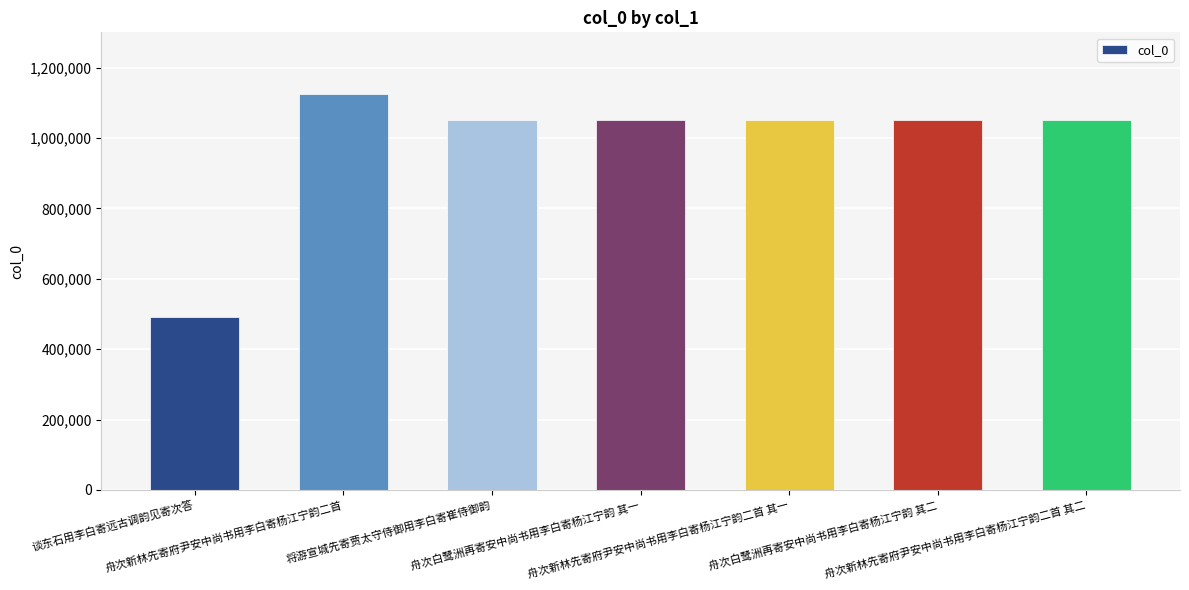

Which label corresponds to the largest value in the chart?

舟次新林先寄府尹安中尚书用李白寄杨江宁韵二首